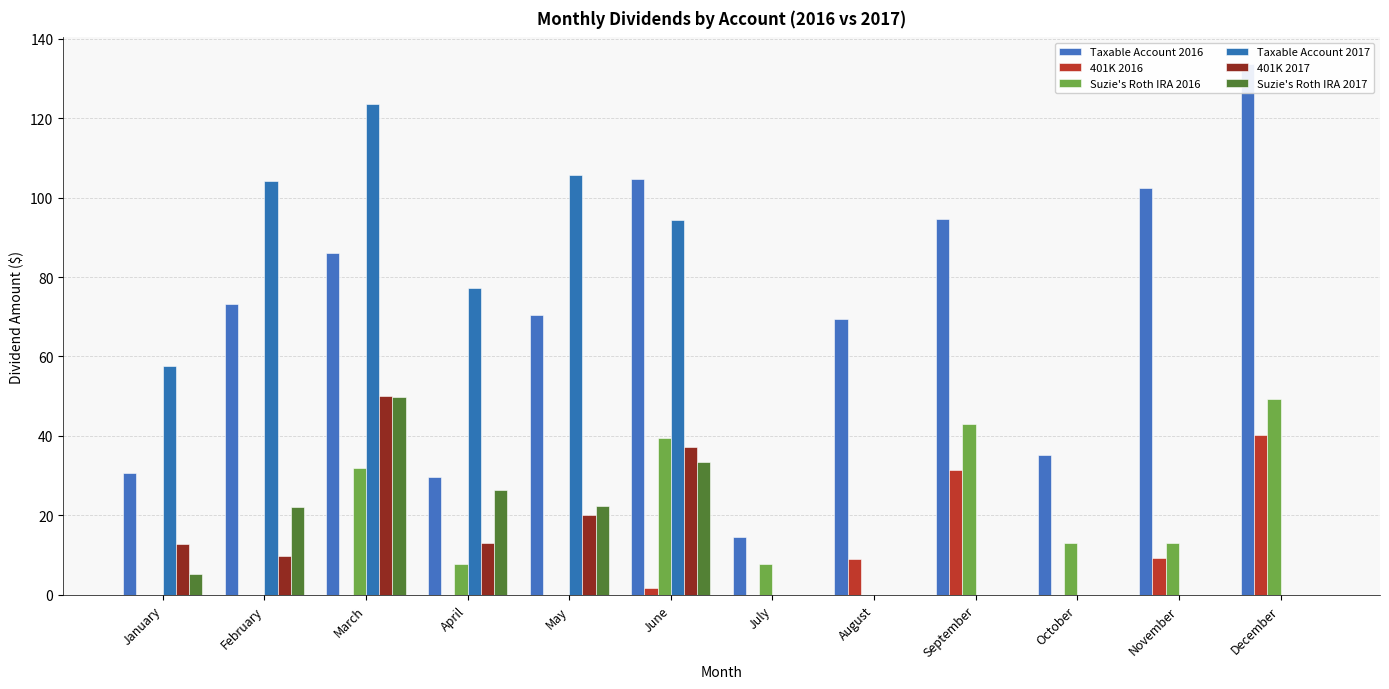

The Suzie's Roth IRA 2016 series shows 7.8 at July. True or false?

True